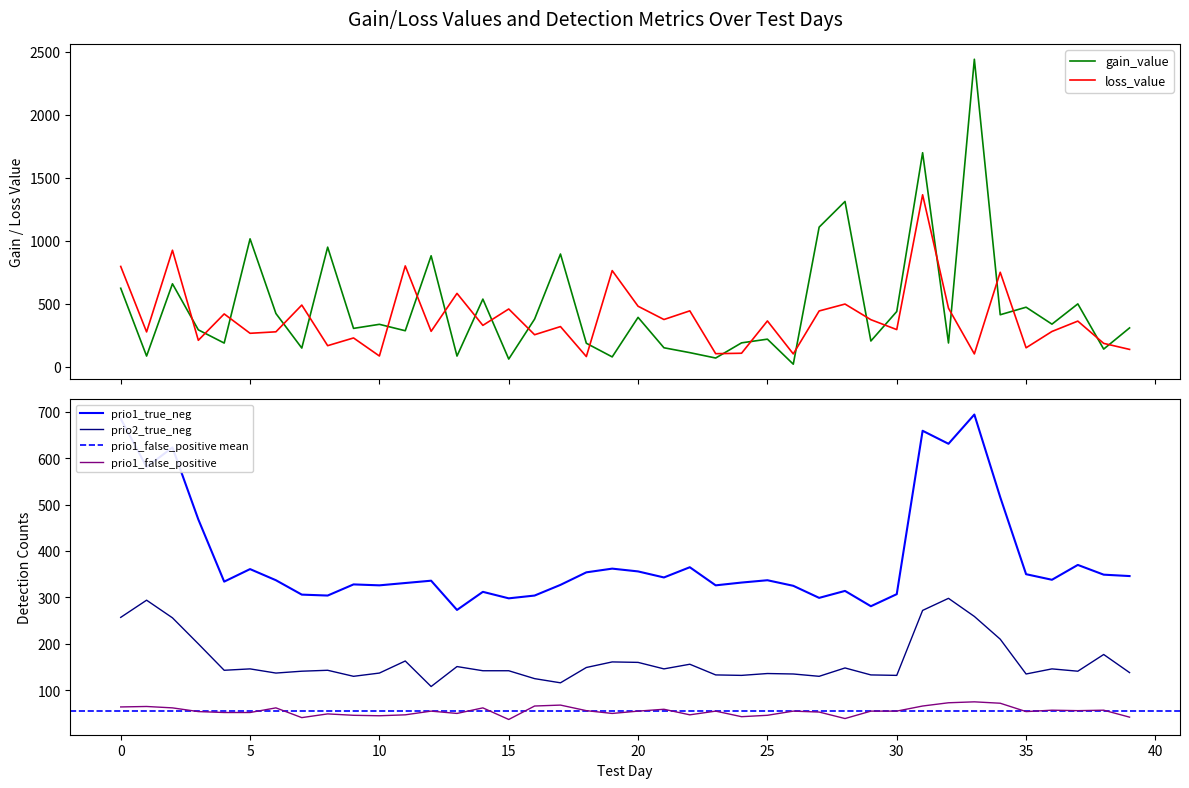

What is the difference between the highest and lowest values at 37?

442.7